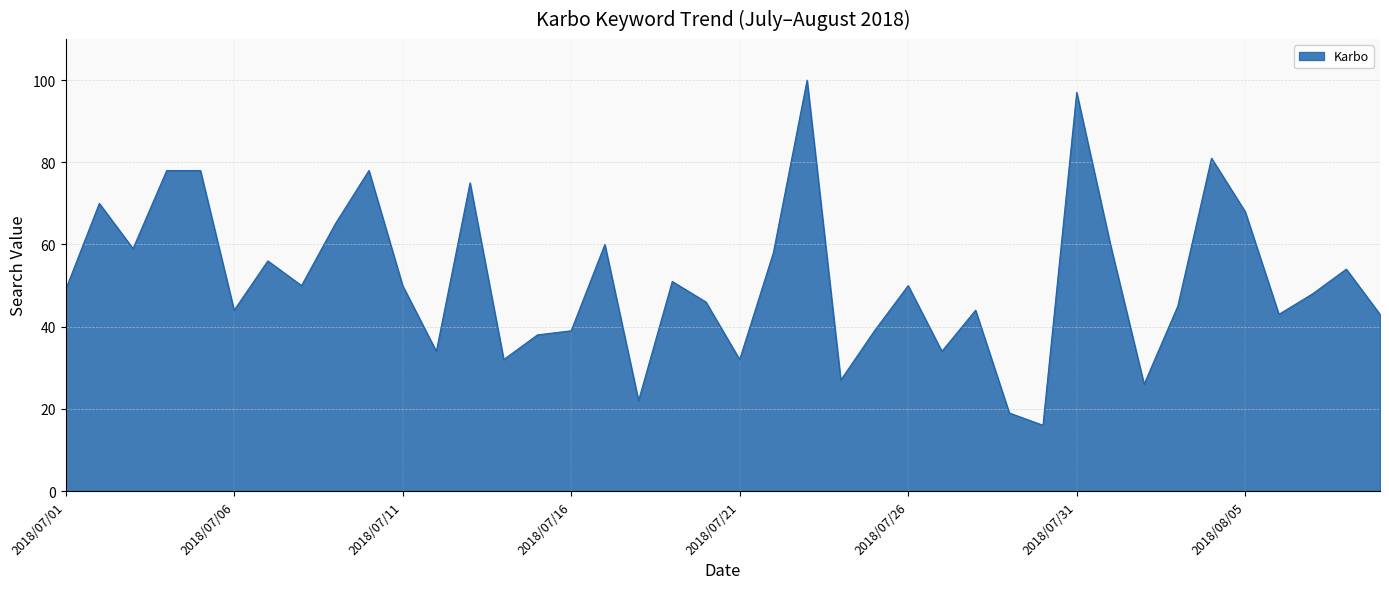

What is the greatest value displayed?

100